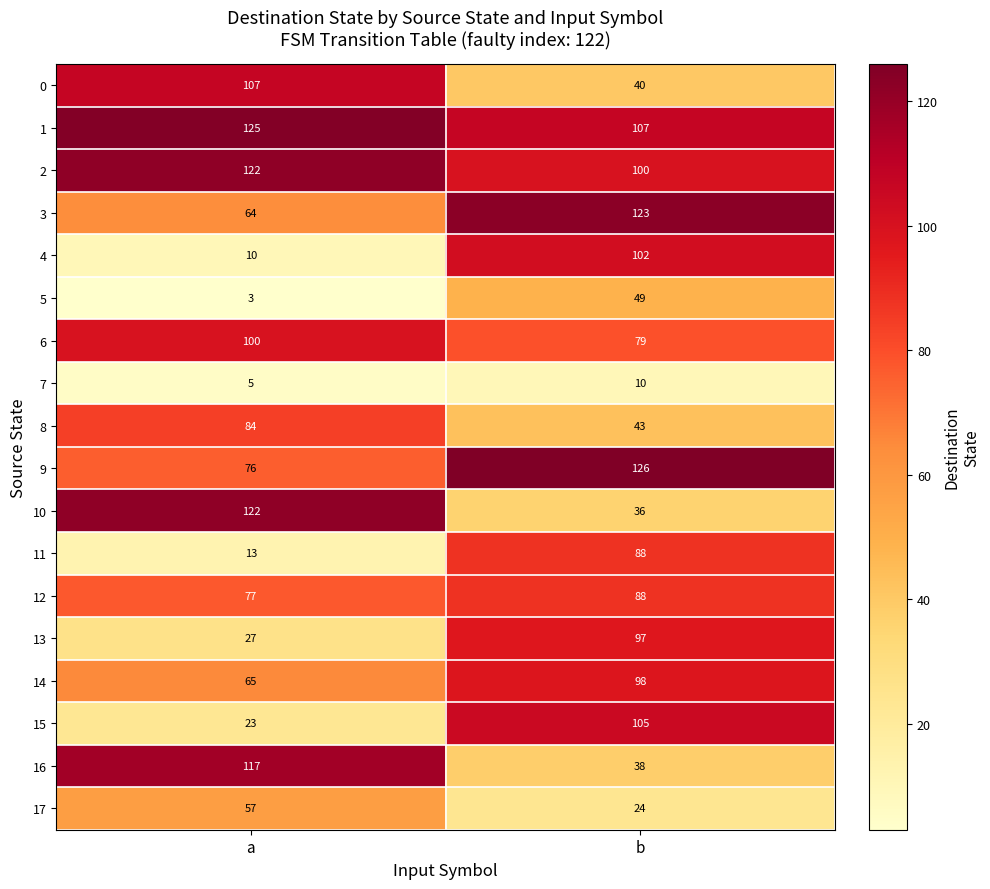

Between a and b, which series saw the biggest shift?

4